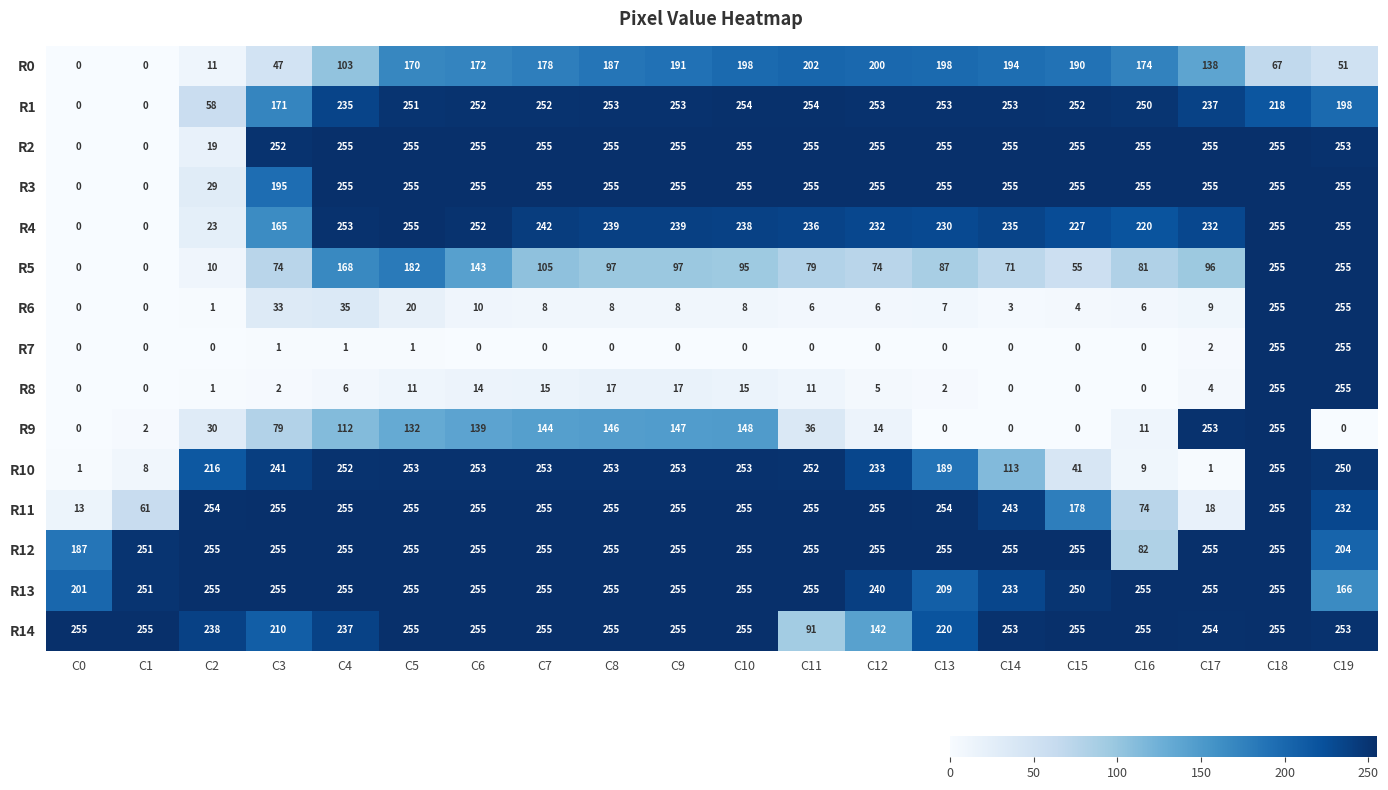

What is the maximum value shown in the chart?

255